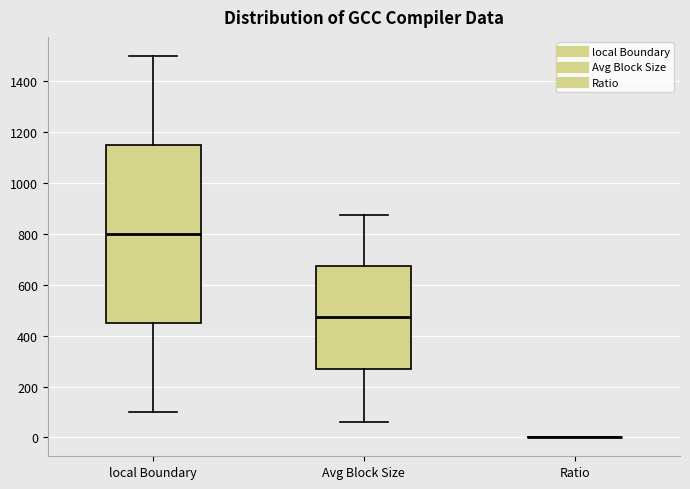

Reading left to right, transcribe this box plot: for each box, give where its median line is, the range the box spans, and where its two whiskers end, as read against the y-axis. The values are not printed on the chart, so give them approximately, as read against the axis.

local Boundary: median 800, box 460 to 1160, whiskers 100 to 1500
Avg Block Size: median 480, box 260 to 680, whiskers 60 to 880
Ratio: box collapsed to a line at 0, whiskers 0 to 0